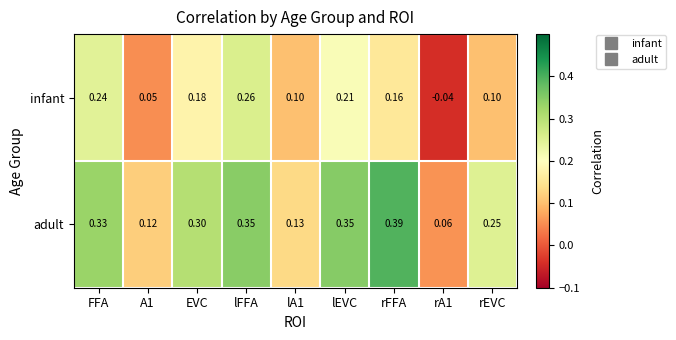

Where does the infant series first go above 0?

FFA